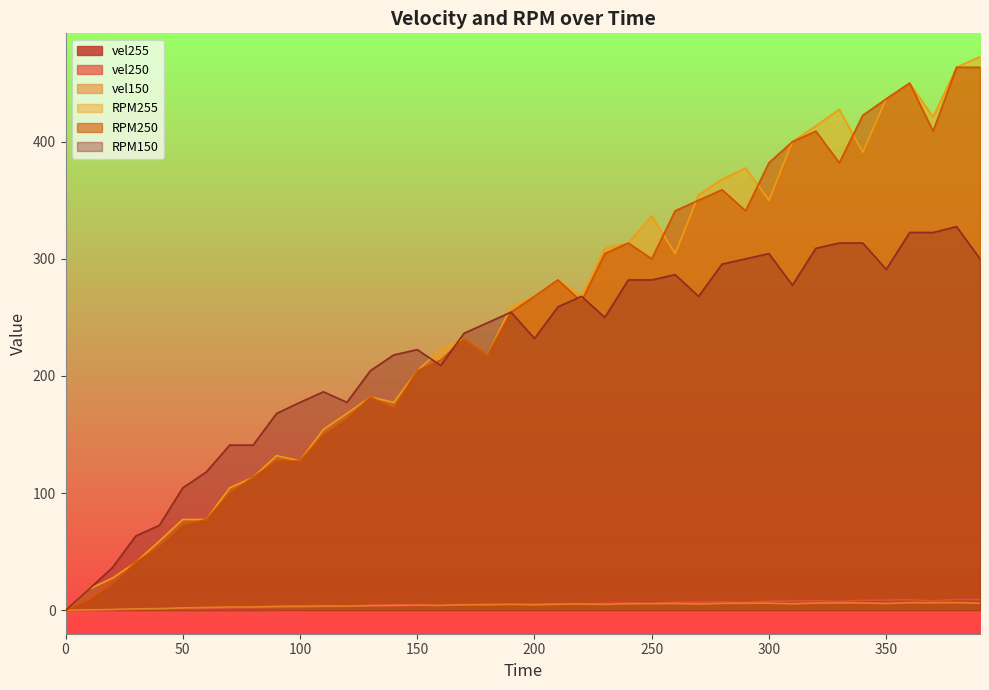

Does the chart have visible grid lines?

No